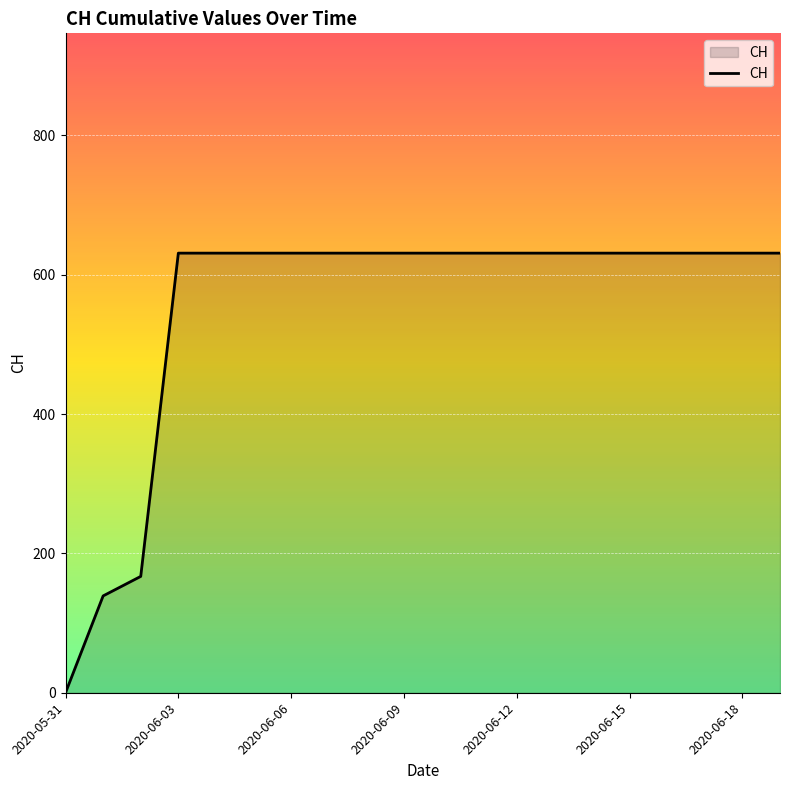

How many values are below 631?

3